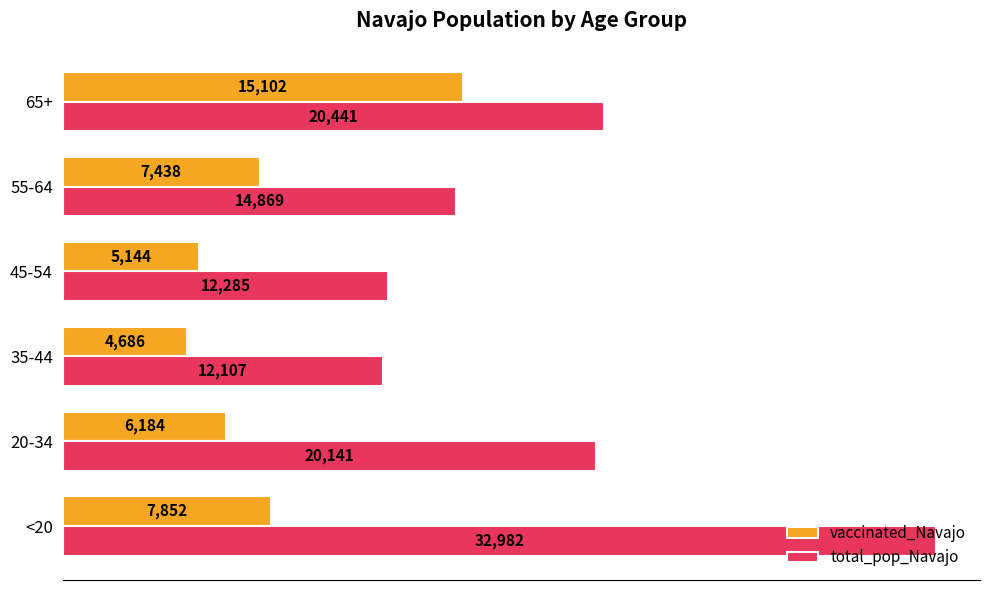

Which series has the largest range (max minus min)?

total_pop_Navajo